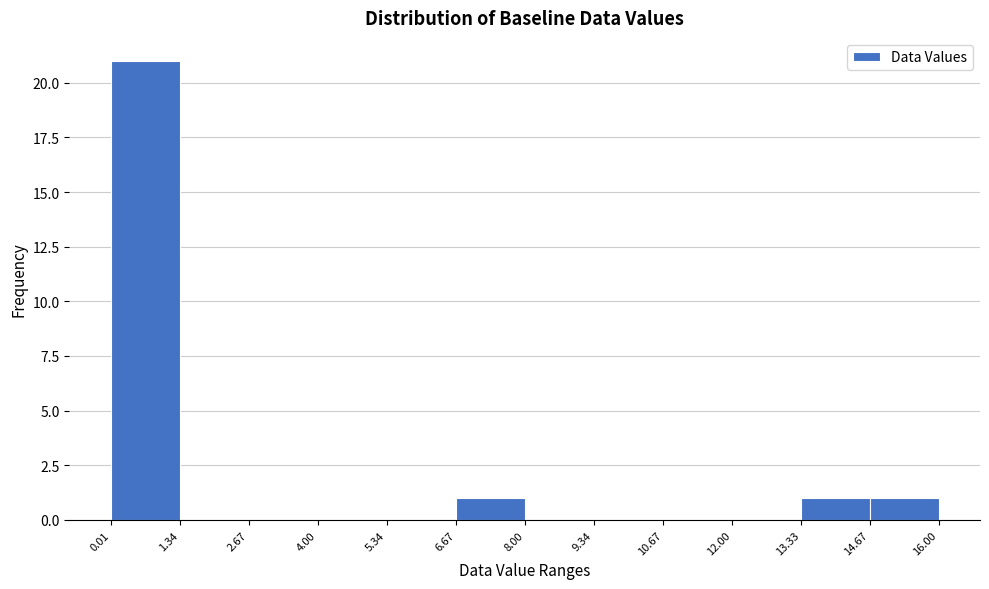

Over which range of the x-axis is the bar tallest?

0.01 to 1.34